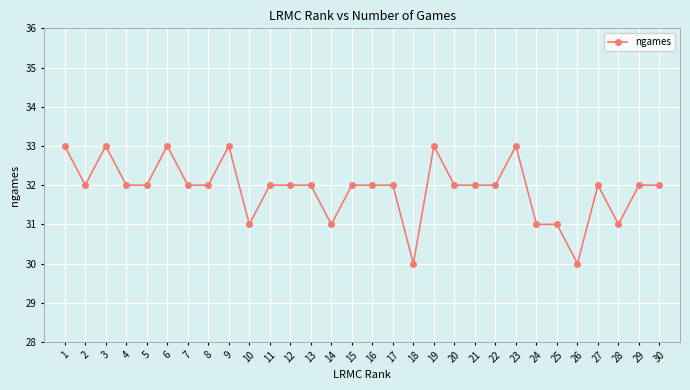

What is the approximate value at 28?

31